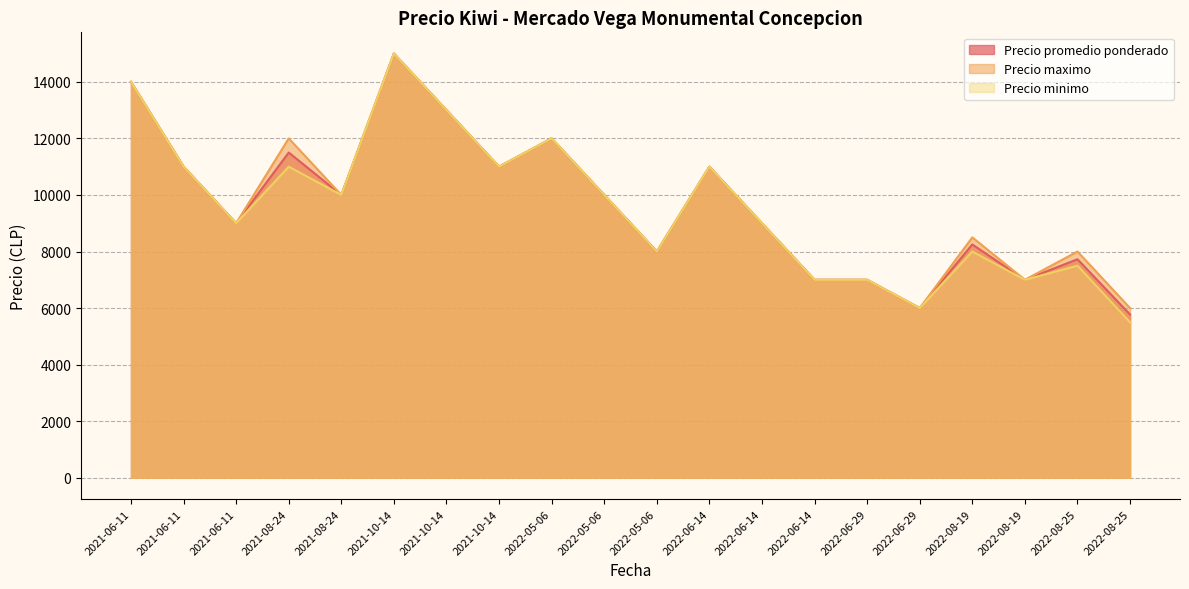

Between 2022-06-29 and 2021-08-24, which is larger?

2021-08-24